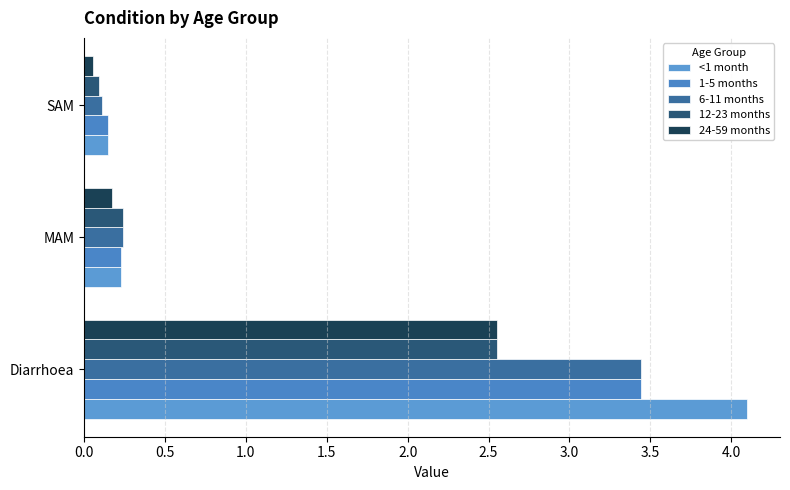

What is the sum of all <1 month values?

4.5